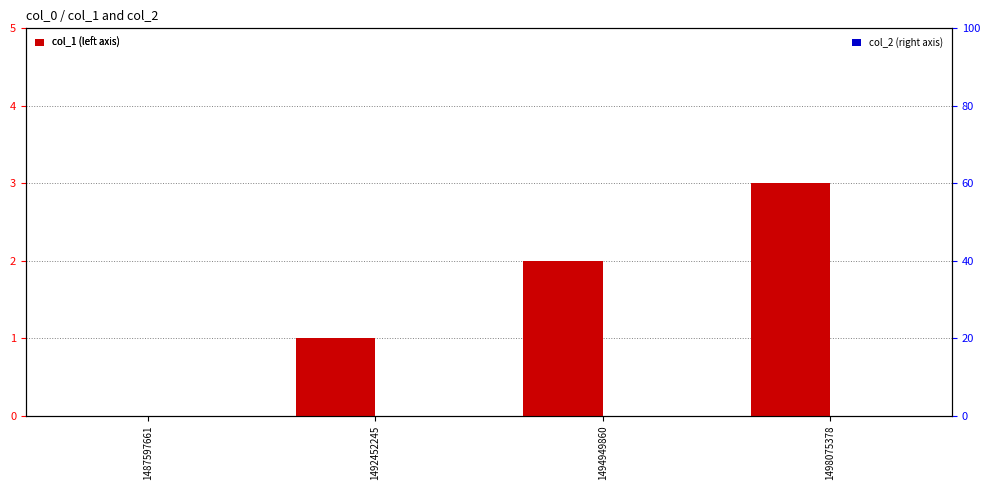

List the series in order of their peak value, lowest first.

col_2, col_1